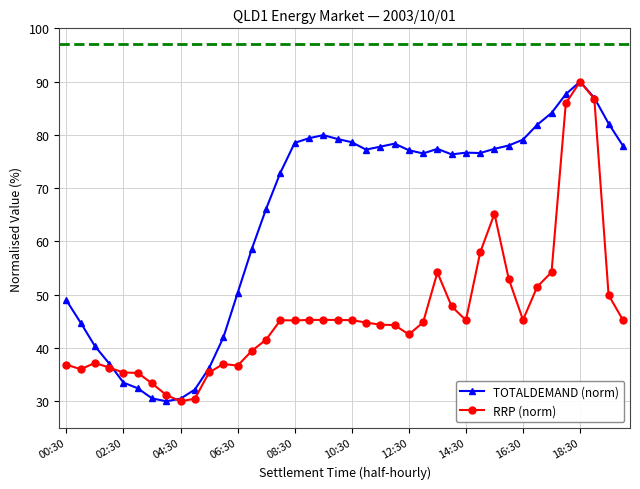

List the series in order of their overall mean, highest first.

TOTALDEMAND (norm), RRP (norm)